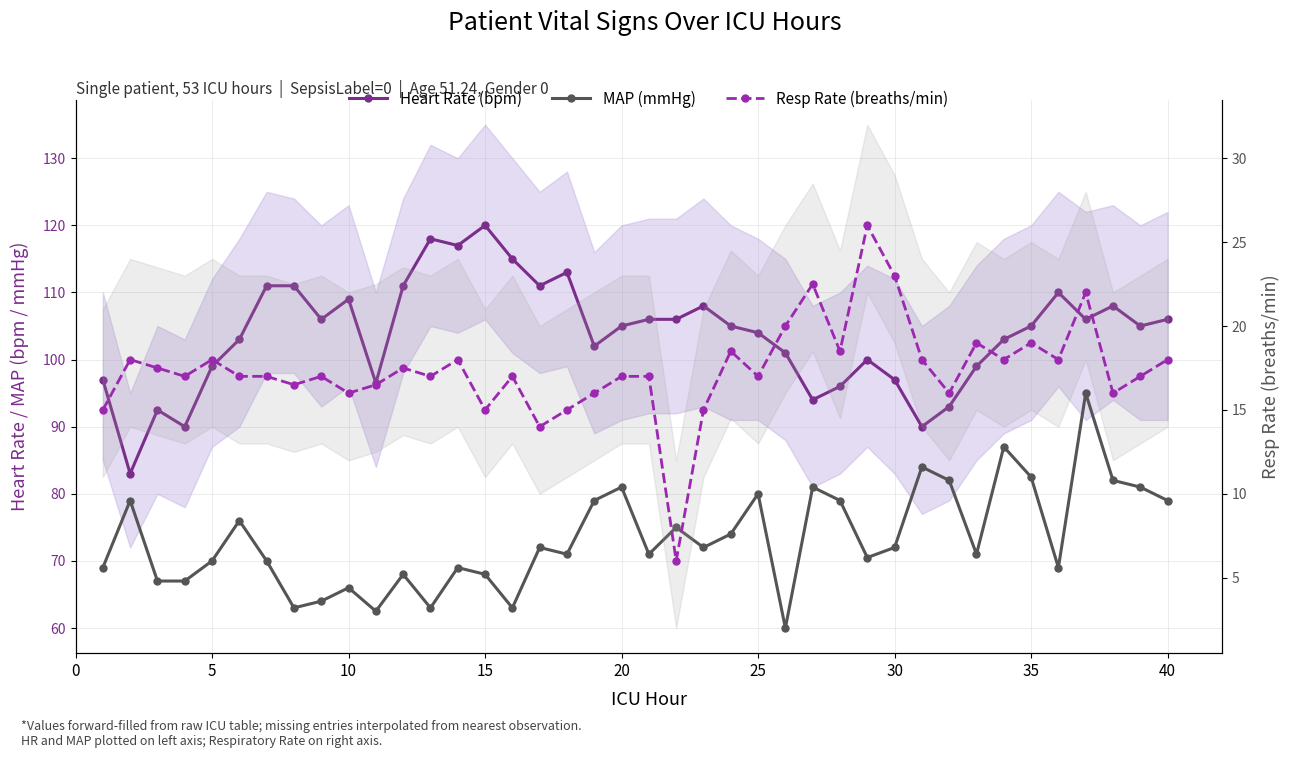

In MAP (mmHg), how many points are lower than both neighbors (excluding endpoints)?

11